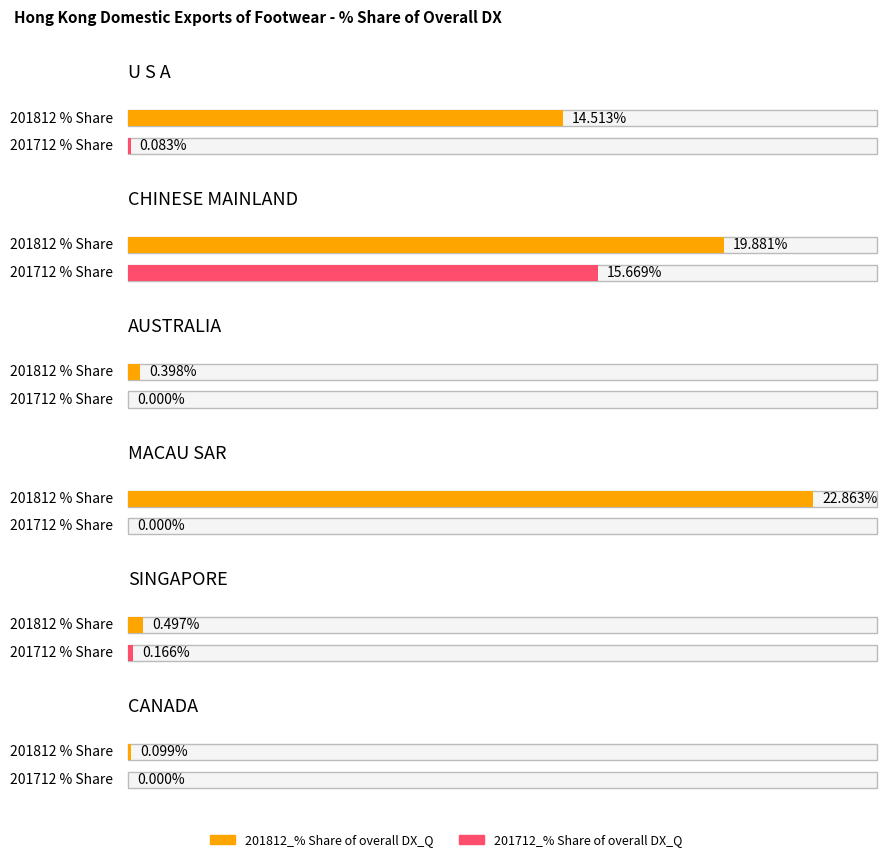

What is the sum of the 201812_% Share of overall DX_Q values at AUSTRALIA and CHINESE MAINLAND?

20.3